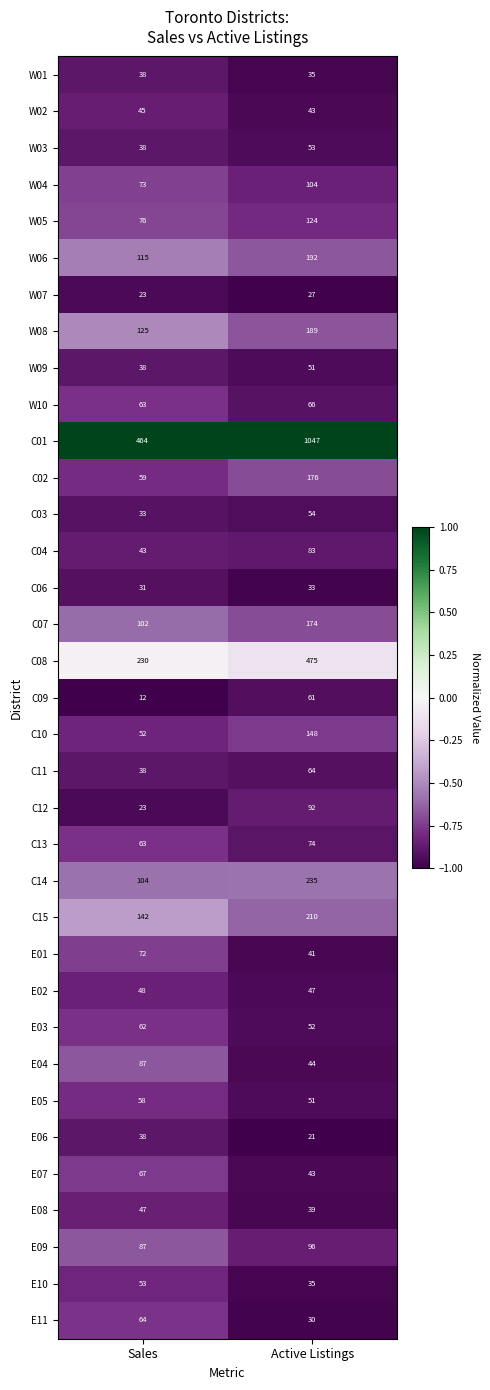

What is the sum of all W09 values?

89